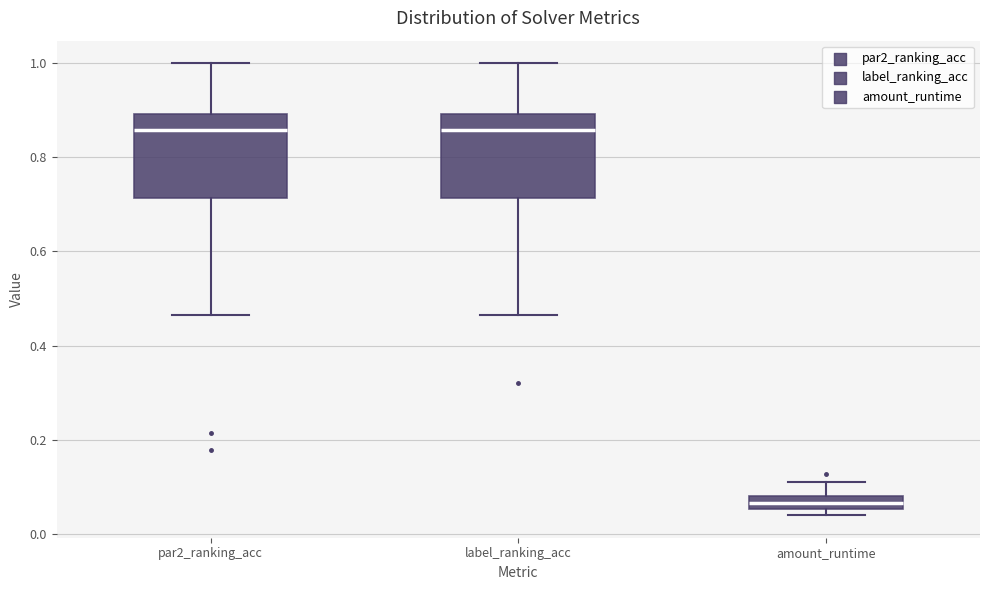

Where is the lower edge of the box for par2_ranking_acc on the y-axis? The values are not printed on the chart, so give them approximately, as read against the axis.

0.72